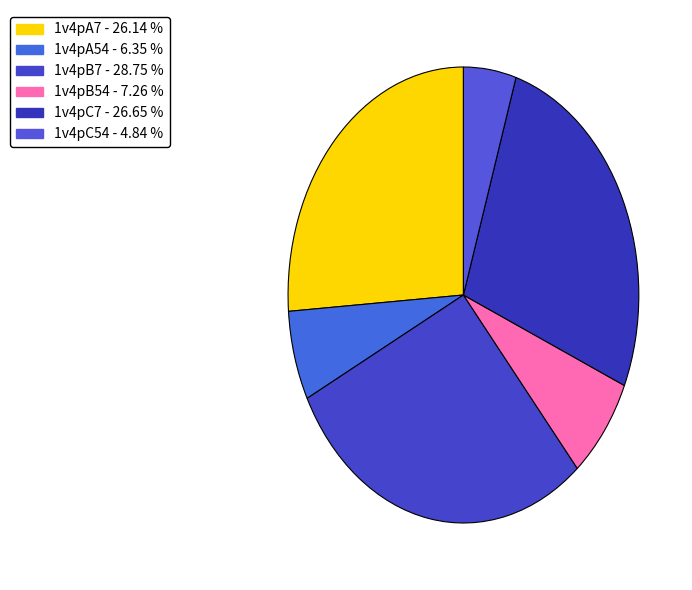

How much of the chart is everything except 1v4pB7?

71.2%